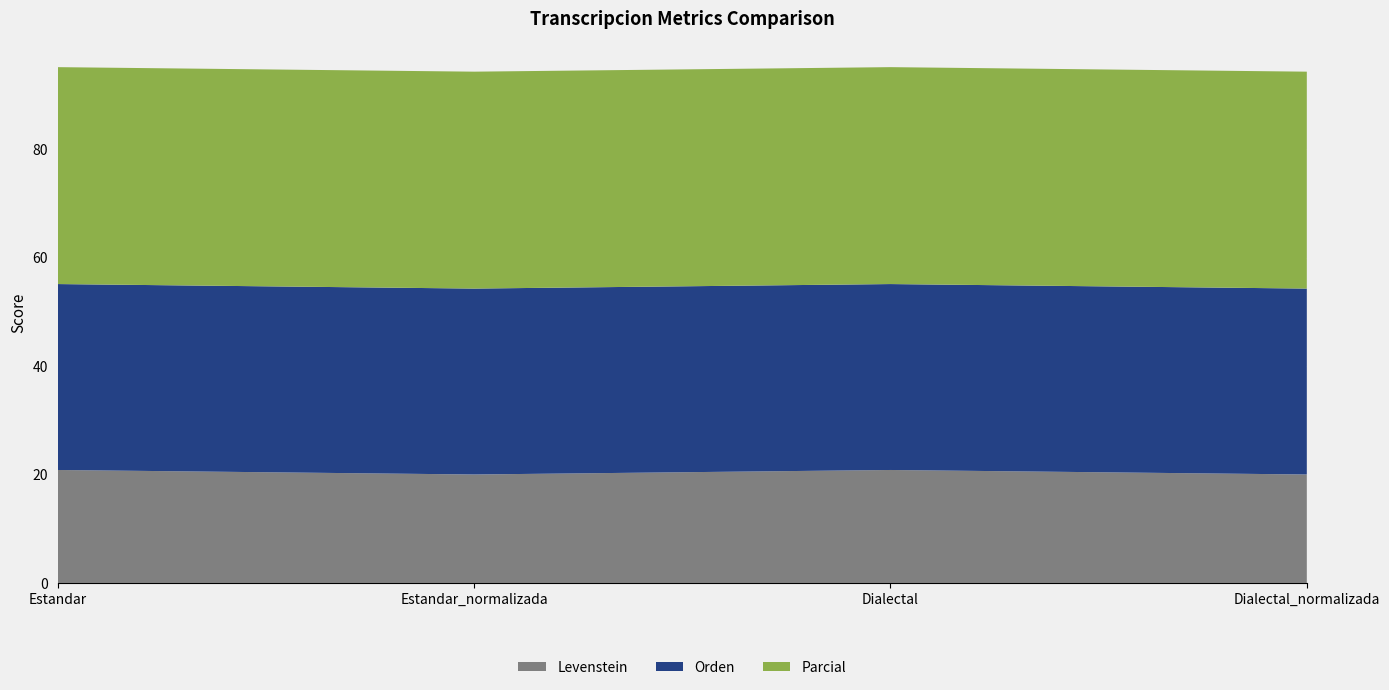

Reading left to right, list all the values displayed in this chart.

Levenstein: 20.8	20.0	20.8	20.0
Orden: 34.3	34.3	34.3	34.3
Parcial: 40.0	40.0	40.0	40.0